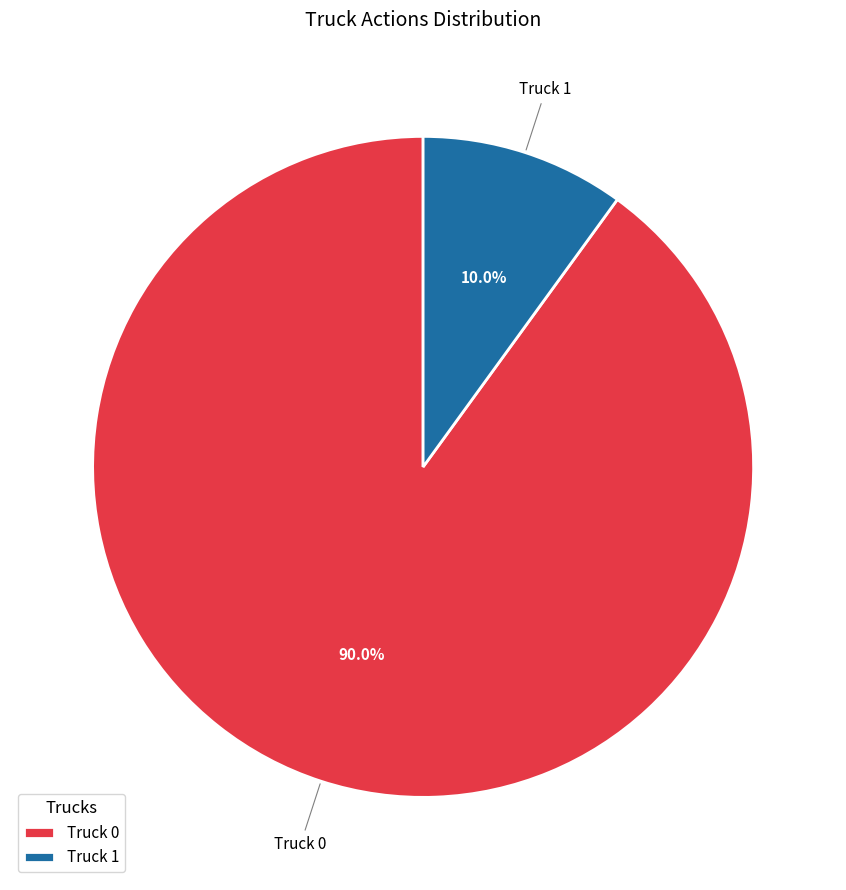

How many slices are in this pie chart?

2